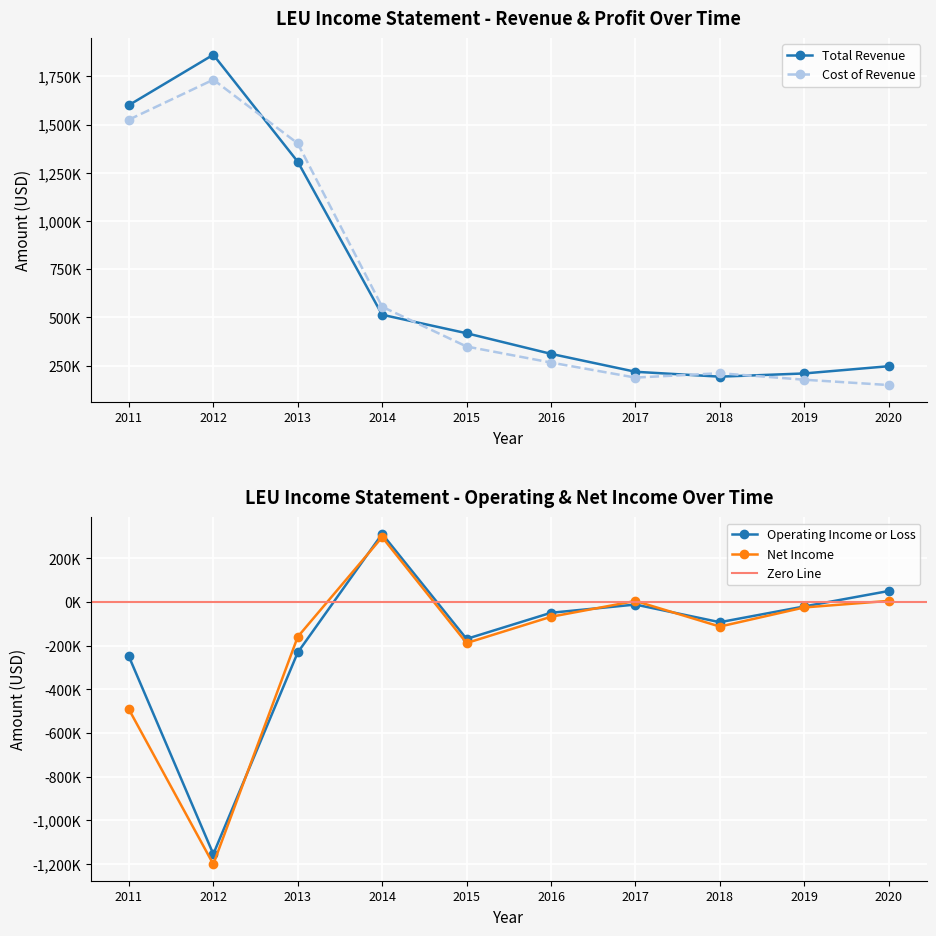

True or false: Operating Income or Loss has a value of -1154300 at 2012.

True